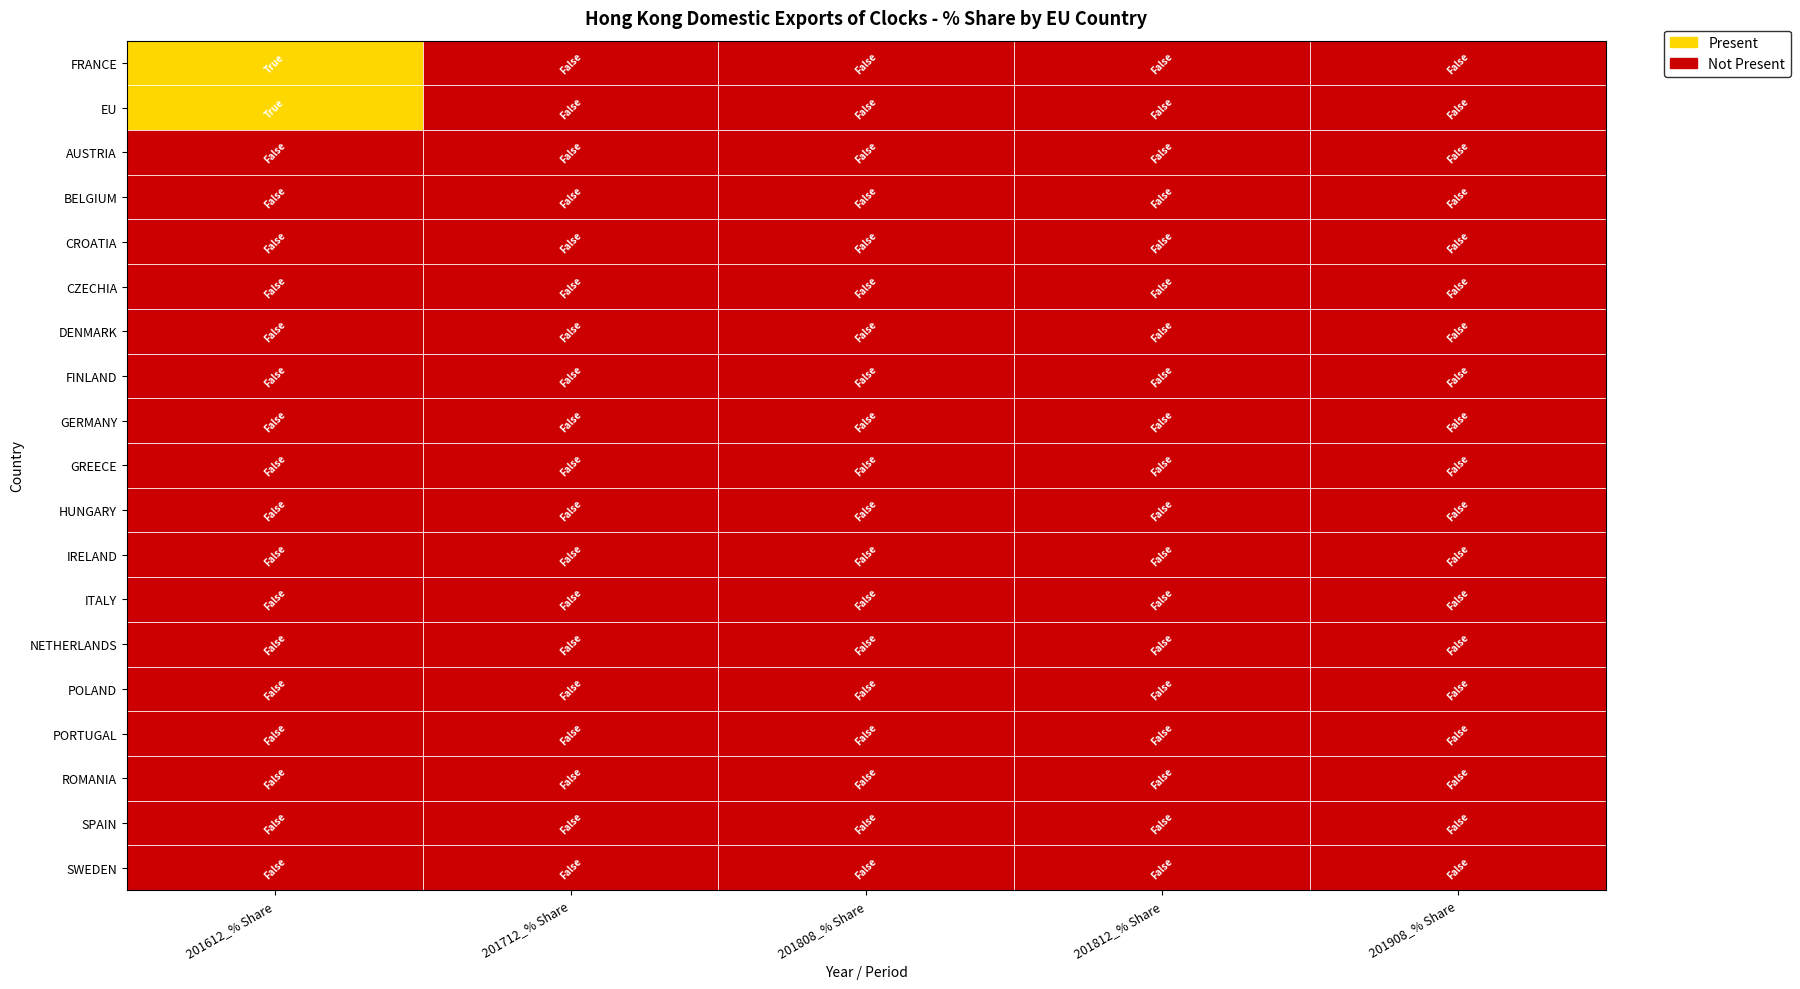

Which has a higher value, 1 or 3?

1